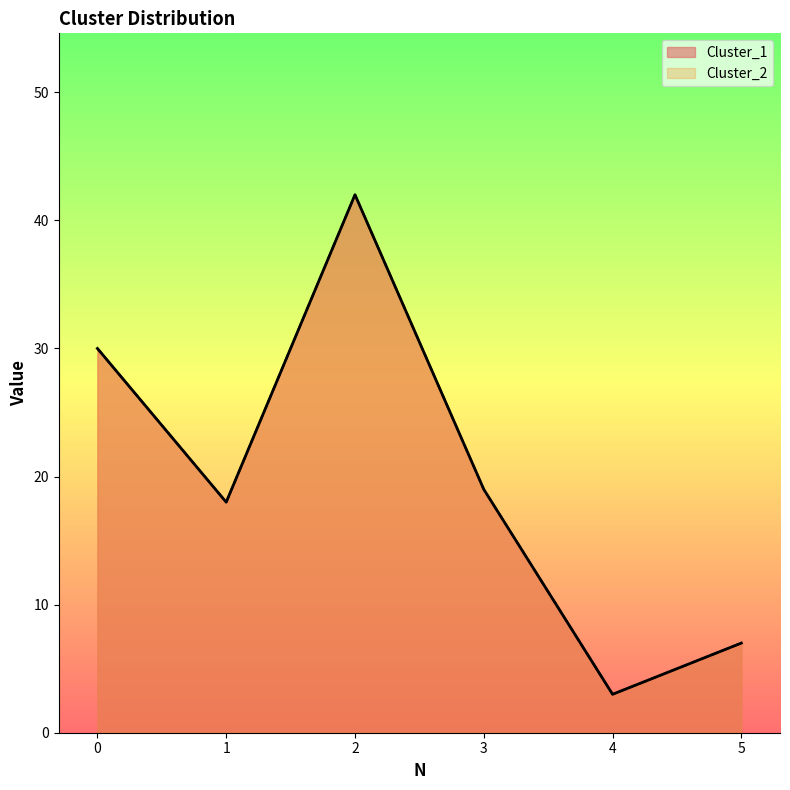

True or false: Cluster_2 has more than 2 points higher than both neighbors.

False